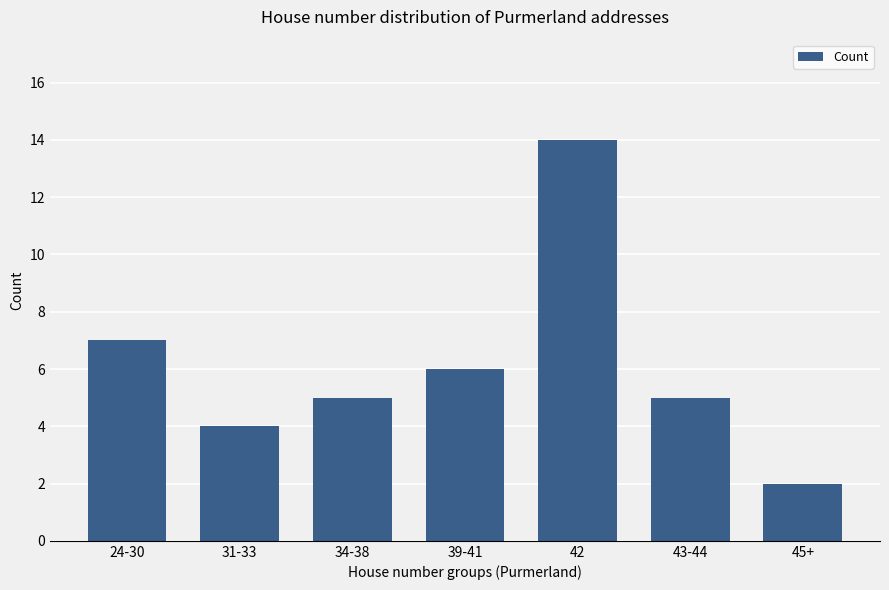

What is the difference between the values at 43-44 and 42?

9